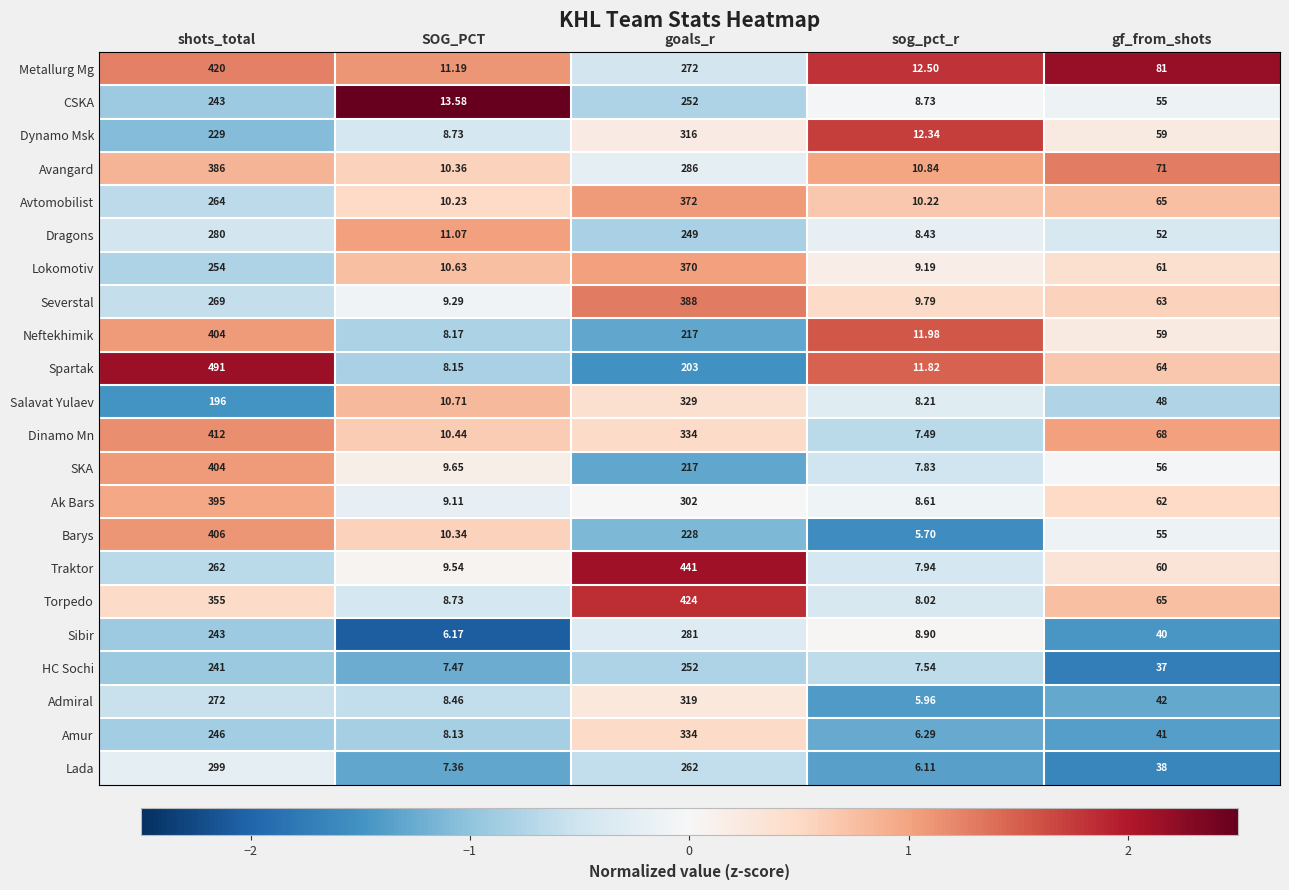

Rank the categories by Spartak value from lowest to highest.

SOG_PCT, sog_pct_r, gf_from_shots, goals_r, shots_total